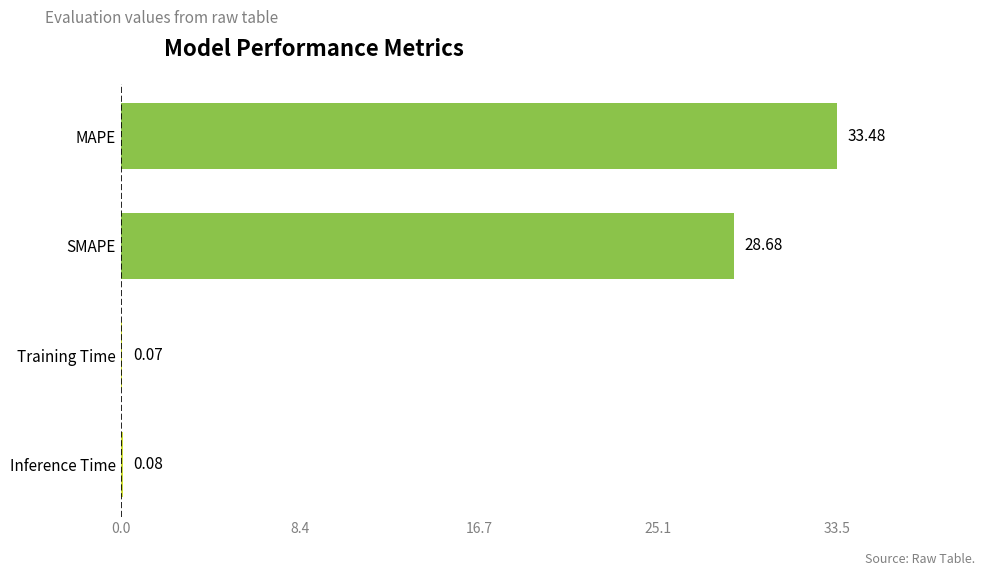

Where is the data nearest to the value 16?

SMAPE